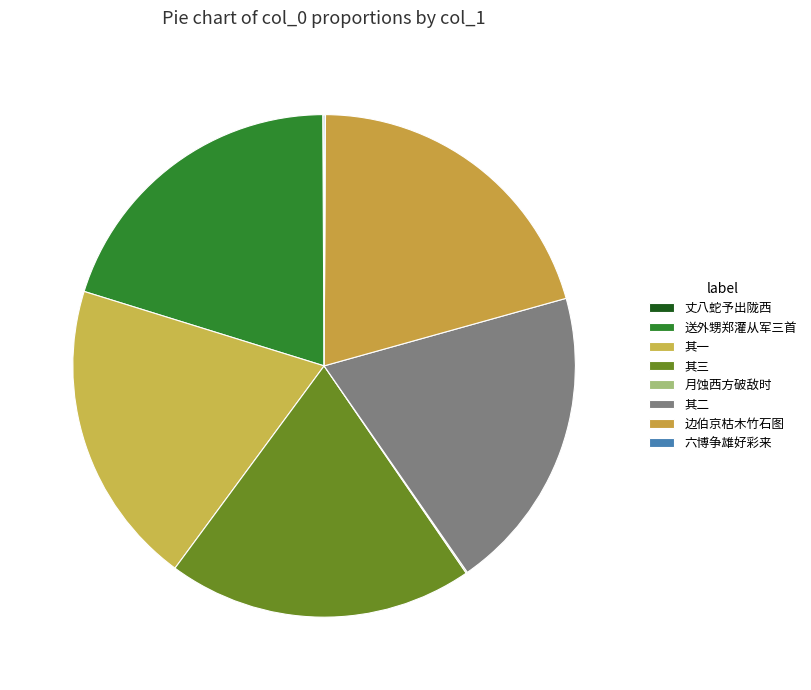

Does any single category account for the majority?

No